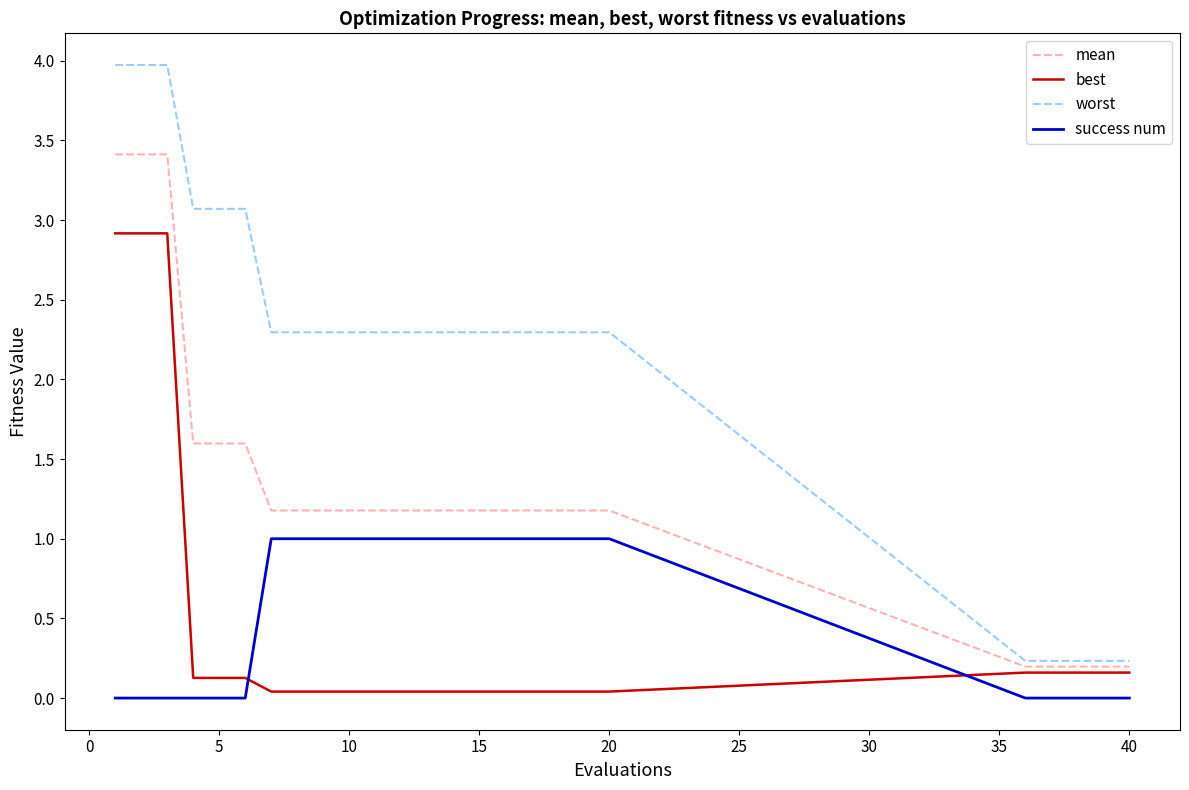

Which series has the largest range (max minus min)?

worst